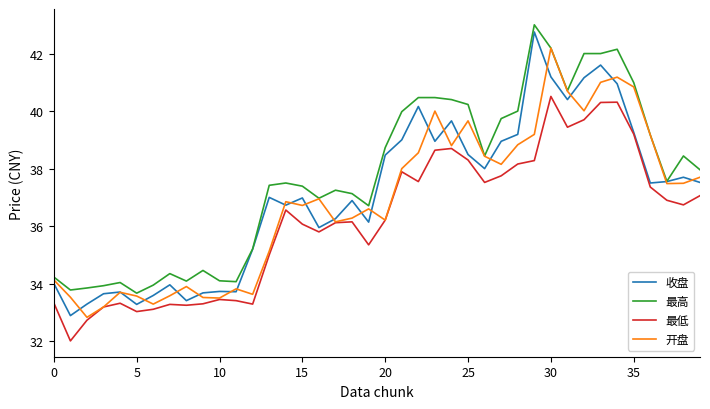

Count the number of data series in this chart.

4